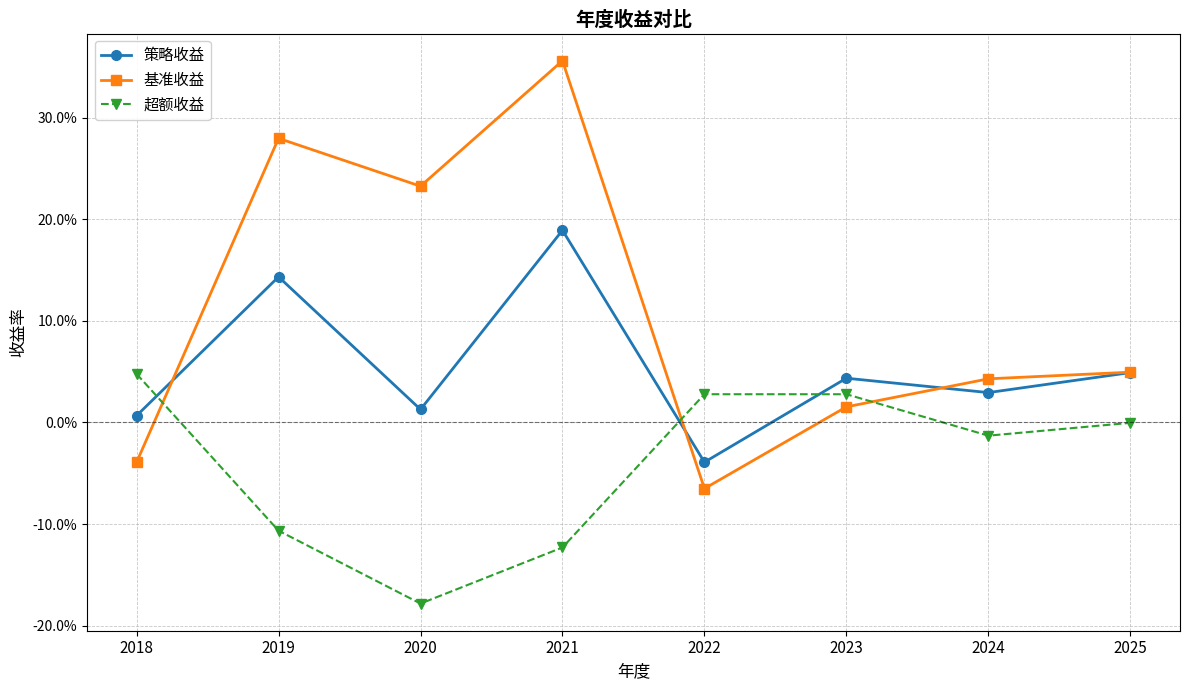

Reading right to left, list all the values displayed in this chart.

策略收益: 2025=0.0	2024=0.0	2023=0.0	2022=-0.0	2021=0.2	2020=0.0	2019=0.1	2018=0.0
基准收益: 2025=0.0	2024=0.0	2023=0.0	2022=-0.1	2021=0.4	2020=0.2	2019=0.3	2018=-0.0
超额收益: 2025=-0.0	2024=-0.0	2023=0.0	2022=0.0	2021=-0.1	2020=-0.2	2019=-0.1	2018=0.0